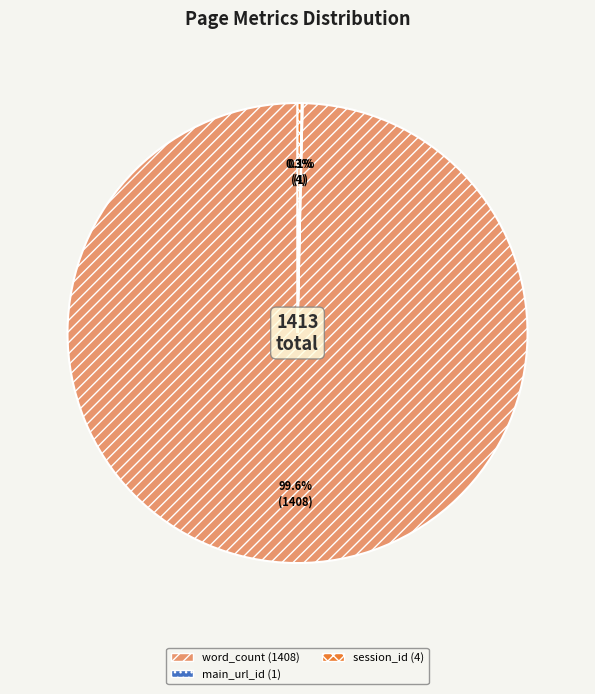

Does any single category account for the majority?

Yes